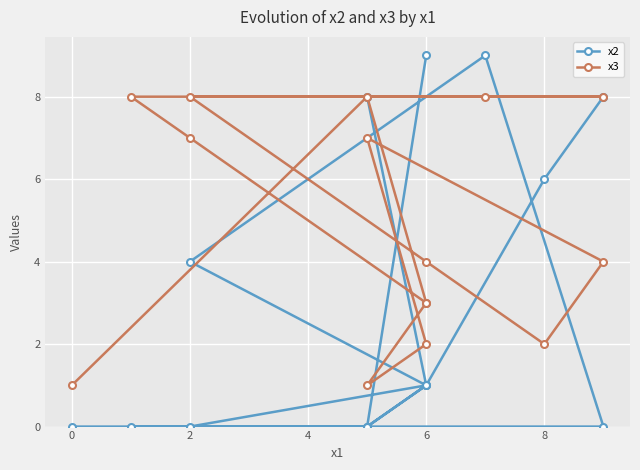

Where is the first local maximum for x3?

4